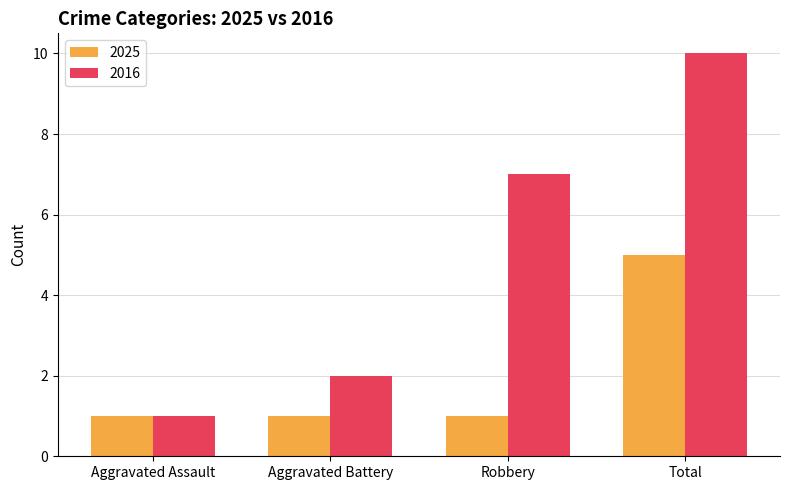

Is it true that 2025 equals 1 at Aggravated Assault?

True